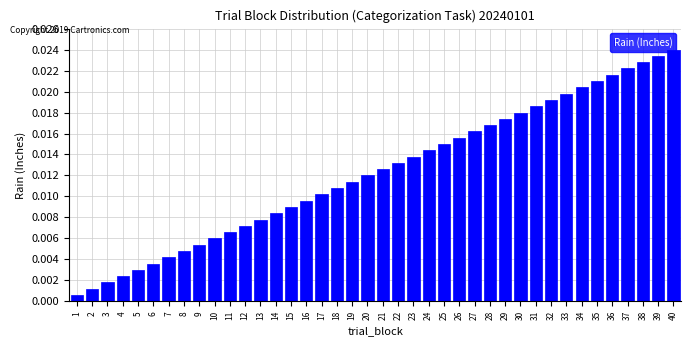

Rank the categories by value from highest to lowest.

40, 39, 38, 37, 36, 35, 34, 33, 32, 31, 30, 29, 28, 27, 26, 25, 24, 23, 22, 21, 20, 19, 18, 17, 16, 15, 14, 13, 12, 11, 10, 9, 8, 7, 6, 5, 4, 3, 2, 1